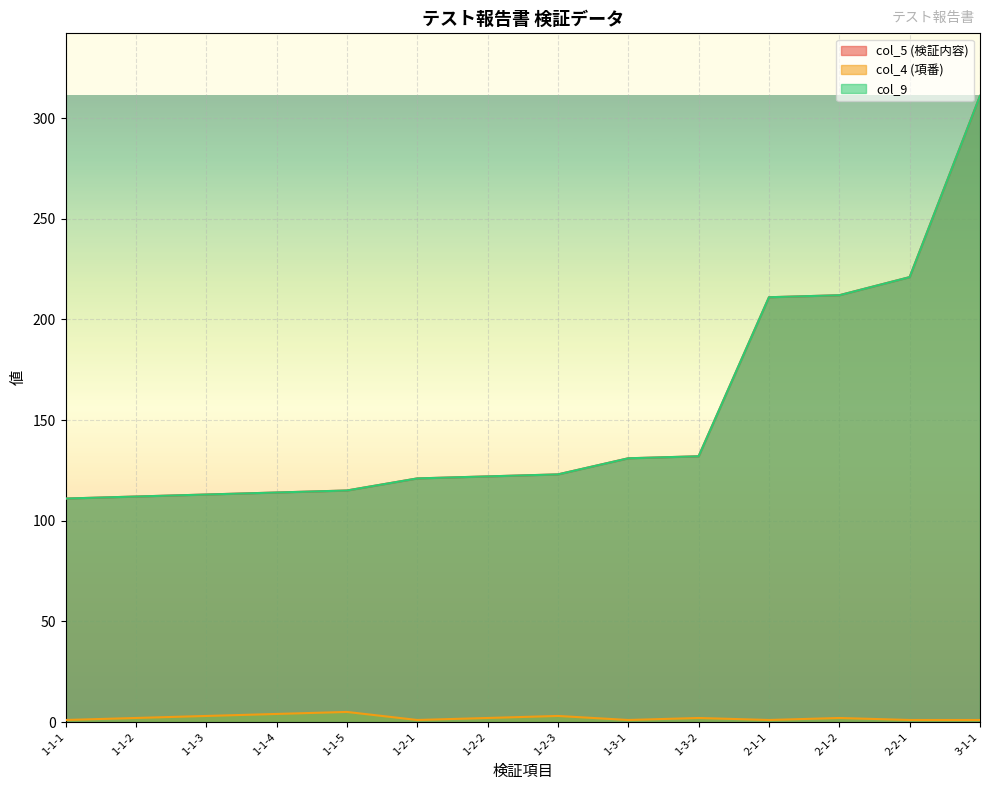

What position from the left is 1-1-2?

2